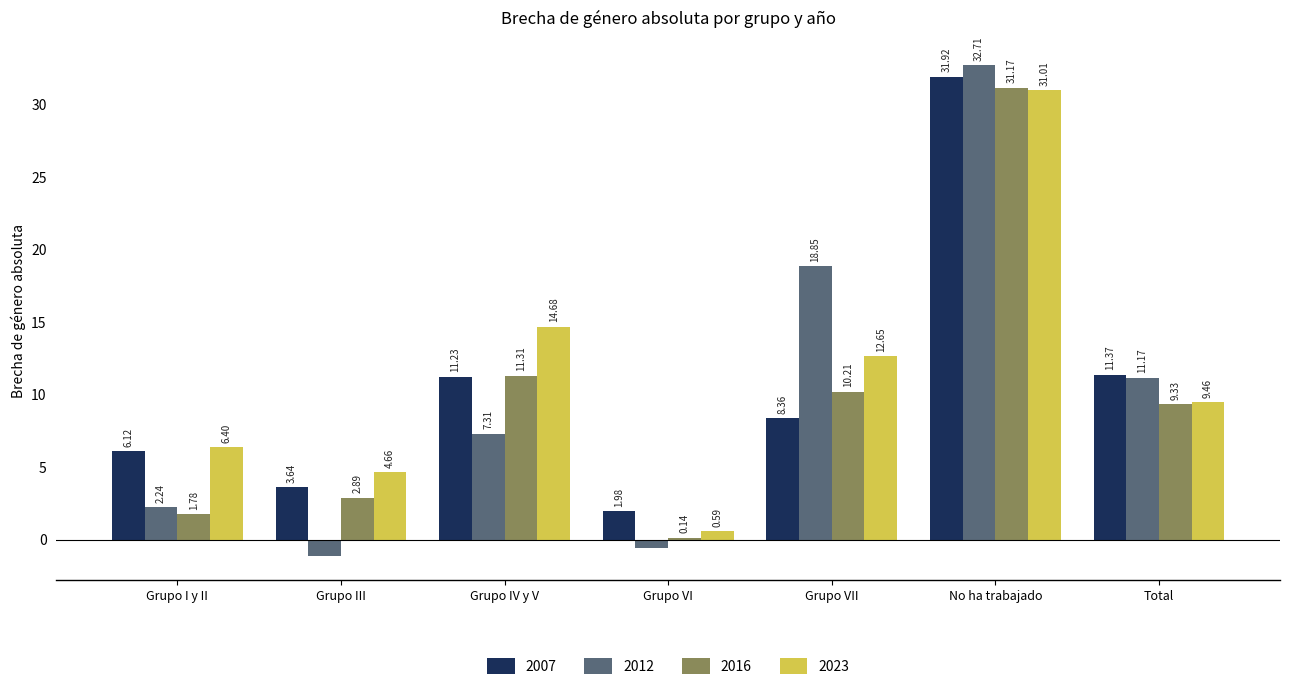

True or false: 2023 has a value of 55.3 at No ha trabajado.

False